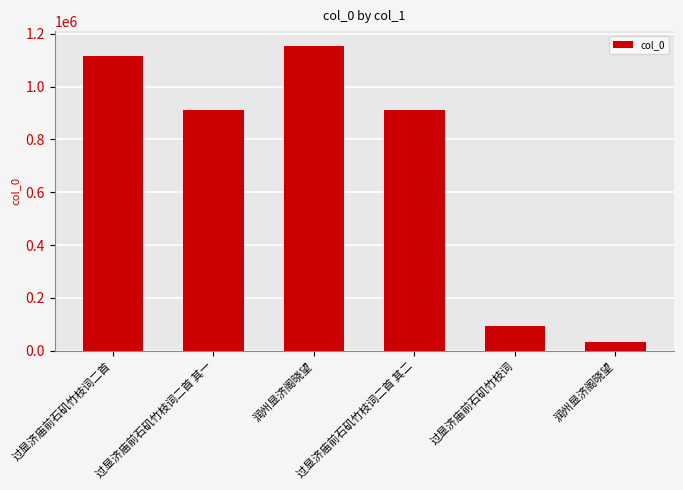

At which label is the value closest to 592420?

过显济庙前石矶竹枝词二首 其一